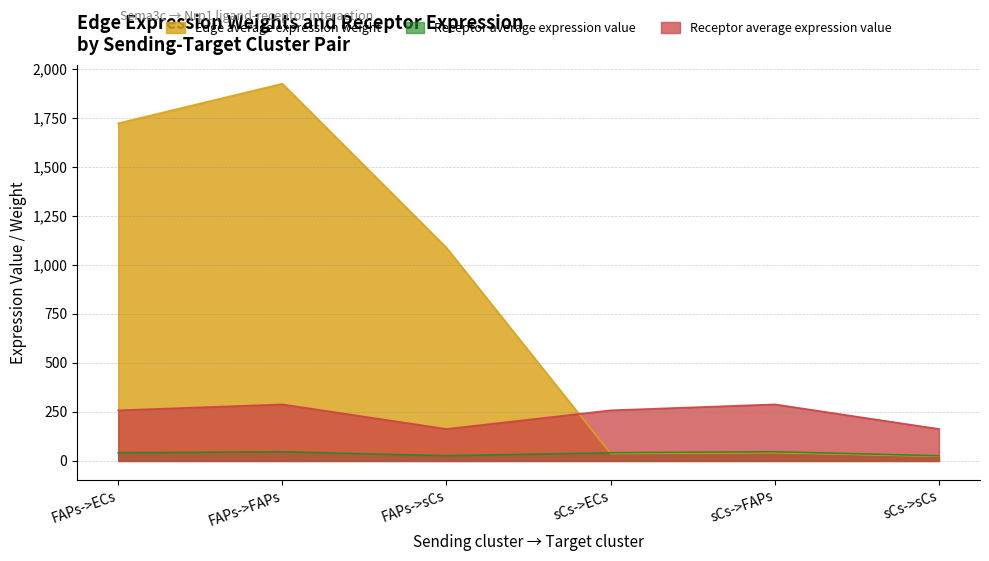

What is the difference between the Receptor average expression value values at FAPs->ECs and FAPs->sCs?

15.5